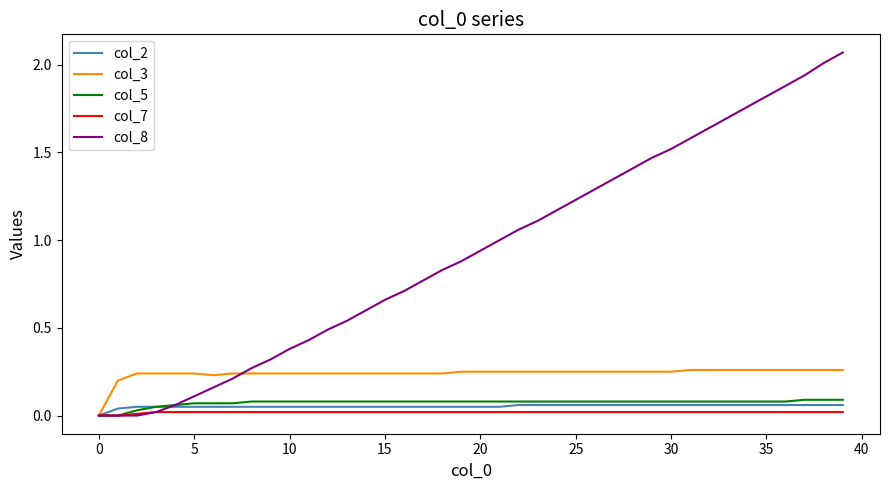

Which series has the widest spread of values?

col_8